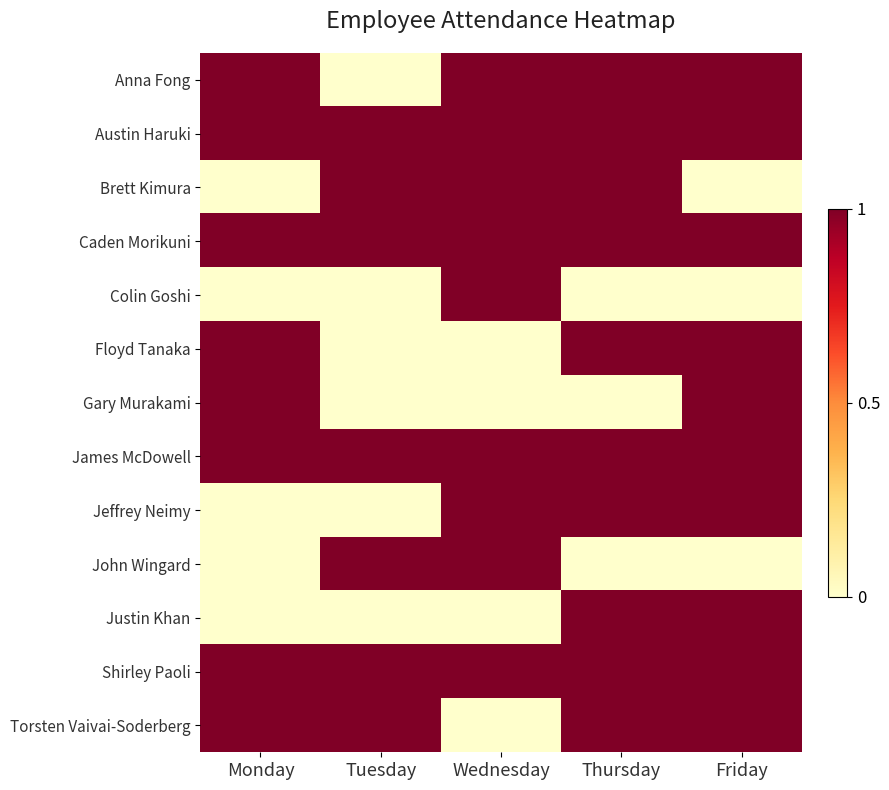

What is the total value across all series at Friday?

10